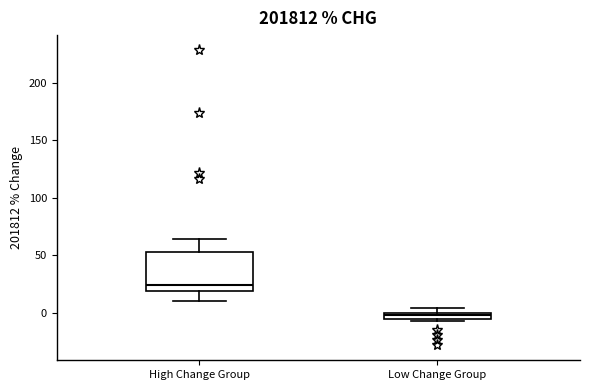

Comparing the boxes themselves (not the whiskers), which one is the tallest?

High Change Group